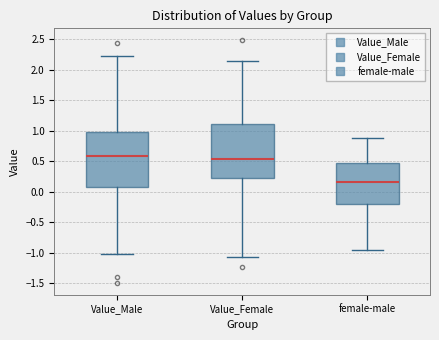

Which box's median line is the highest?

Value_Male